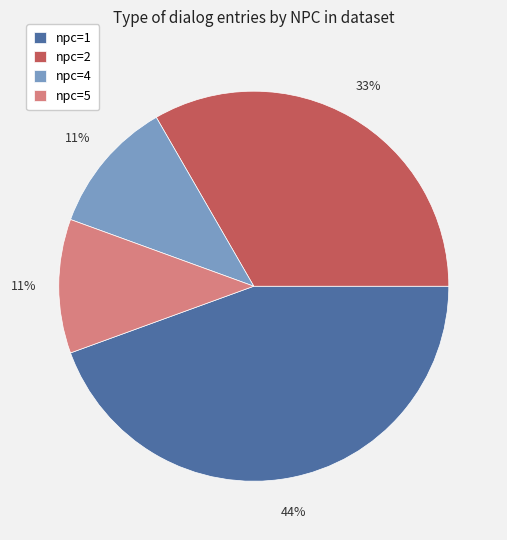

What is the largest slice in the pie chart?

npc=1